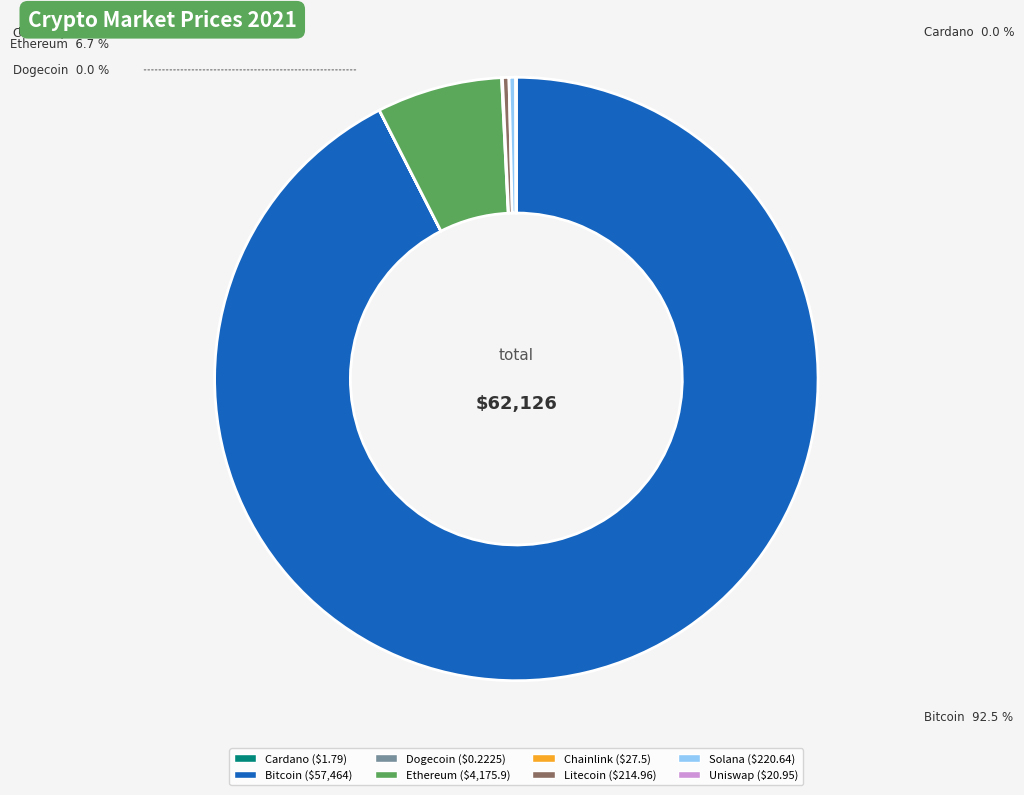

Which category accounts for the majority?

Bitcoin